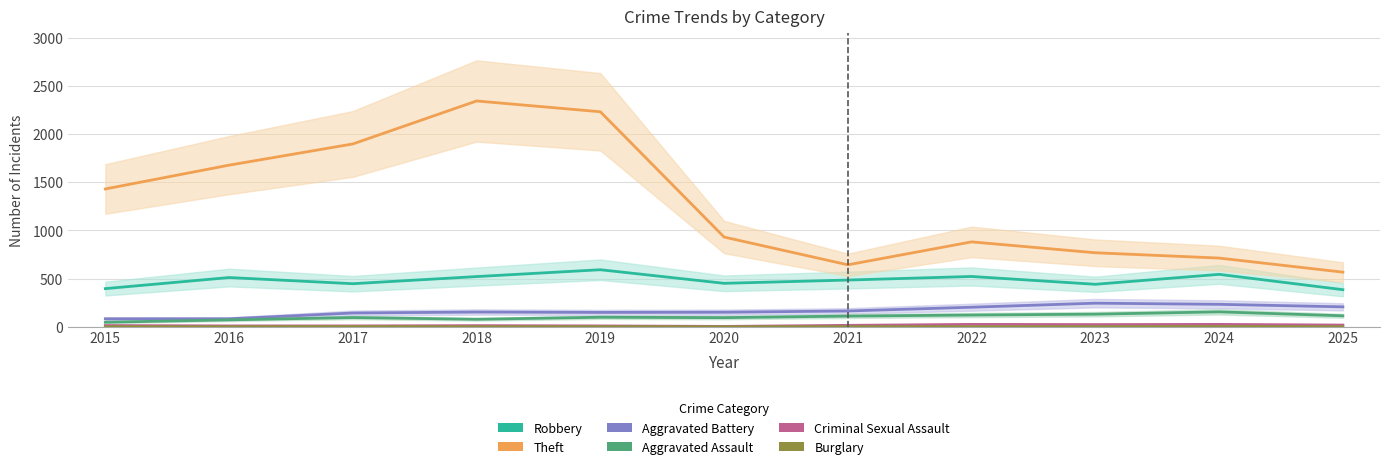

What is the spread (max minus min) of values at 2020?

930